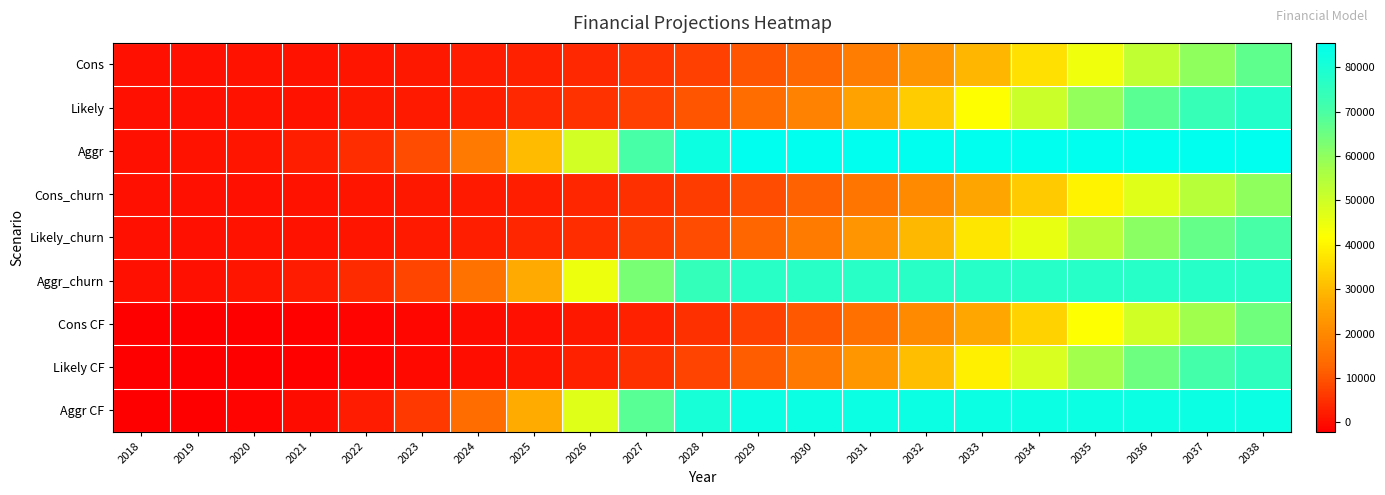

Reading right to left, what are all the values shown in this chart?

Cons: 2038=66812.4	2037=60026.4	2036=52326.0	2035=44233.2	2034=36313.2	2033=29044.8	2032=22719.6	2031=17456.4	2030=13219.2	2029=9903.6	2028=7358.4	2027=5432.4	2026=3992.4	2025=2926.8	2024=2138.4	2023=1566.0	2022=1144.8	2021=838.8	2020=619.2	2019=460.8	2018=345.6
Likely: 2038=77968.8	2037=73551.6	2036=67428.0	2035=59695.2	2034=50853.6	2033=41688.0	2032=32997.6	2031=25351.2	2030=19011.6	2029=13993.2	2028=10159.2	2027=7300.8	2026=5205.6	2025=3697.2	2024=2617.2	2023=1850.4	2022=1306.8	2021=925.2	2020=658.8	2019=475.2	2018=345.6
Aggr: 2038=85536.0	2037=85536.0	2036=85536.0	2035=85532.4	2034=85532.4	2033=85528.8	2032=85521.6	2031=85510.8	2030=85489.2	2029=85366.8	2028=82702.8	2027=70261.2	2026=49536.0	2025=30142.8	2024=16776.0	2023=8902.8	2022=4622.4	2021=2379.6	2020=1231.2	2019=644.4	2018=345.6
Cons_churn: 2038=60130.8	2037=54021.6	2036=47091.6	2035=39808.8	2034=32680.8	2033=26139.6	2032=20444.4	2031=15710.4	2030=11894.4	2029=8910.0	2028=6620.4	2027=4888.8	2026=3592.8	2025=2631.6	2024=1922.4	2023=1407.6	2022=1029.6	2021=752.4	2020=554.4	2019=414.0	2018=309.6
Likely_churn: 2038=70171.2	2037=66193.2	2036=60685.2	2035=53722.8	2034=45766.8	2033=37519.2	2032=29696.4	2031=22813.2	2030=17107.2	2029=12592.8	2028=9140.4	2027=6570.0	2026=4683.6	2025=3326.4	2024=2354.4	2023=1663.2	2022=1173.6	2021=831.6	2020=590.4	2019=424.8	2018=309.6
Aggr_churn: 2038=76982.4	2037=76982.4	2036=76982.4	2035=76978.8	2034=76978.8	2033=76975.2	2032=76968.0	2031=76957.2	2030=76939.2	2029=76827.6	2028=74430.0	2027=63234.0	2026=44582.4	2025=27126.0	2024=15098.4	2023=8010.0	2022=4158.0	2021=2138.4	2020=1105.2	2019=579.6	2018=309.6
Cons CF: 2038=64312.4	2037=57526.4	2036=49826.0	2035=41733.2	2034=33813.2	2033=26544.8	2032=20219.6	2031=14956.4	2030=10719.2	2029=7403.6	2028=4858.4	2027=2932.4	2026=1492.4	2025=426.8	2024=-361.6	2023=-934.0	2022=-1355.2	2021=-1661.2	2020=-1880.8	2019=-2039.2	2018=-2154.4
Likely CF: 2038=75468.8	2037=71051.6	2036=64928.0	2035=57195.2	2034=48353.6	2033=39188.0	2032=30497.6	2031=22851.2	2030=16511.6	2029=11493.2	2028=7659.2	2027=4800.8	2026=2705.6	2025=1197.2	2024=117.2	2023=-649.6	2022=-1193.2	2021=-1574.8	2020=-1841.2	2019=-2024.8	2018=-2154.4
Aggr CF: 2038=83036.0	2037=83036.0	2036=83036.0	2035=83032.4	2034=83032.4	2033=83028.8	2032=83021.6	2031=83010.8	2030=82989.2	2029=82866.8	2028=80202.8	2027=67761.2	2026=47036.0	2025=27642.8	2024=14276.0	2023=6402.8	2022=2122.4	2021=-120.4	2020=-1268.8	2019=-1855.6	2018=-2154.4